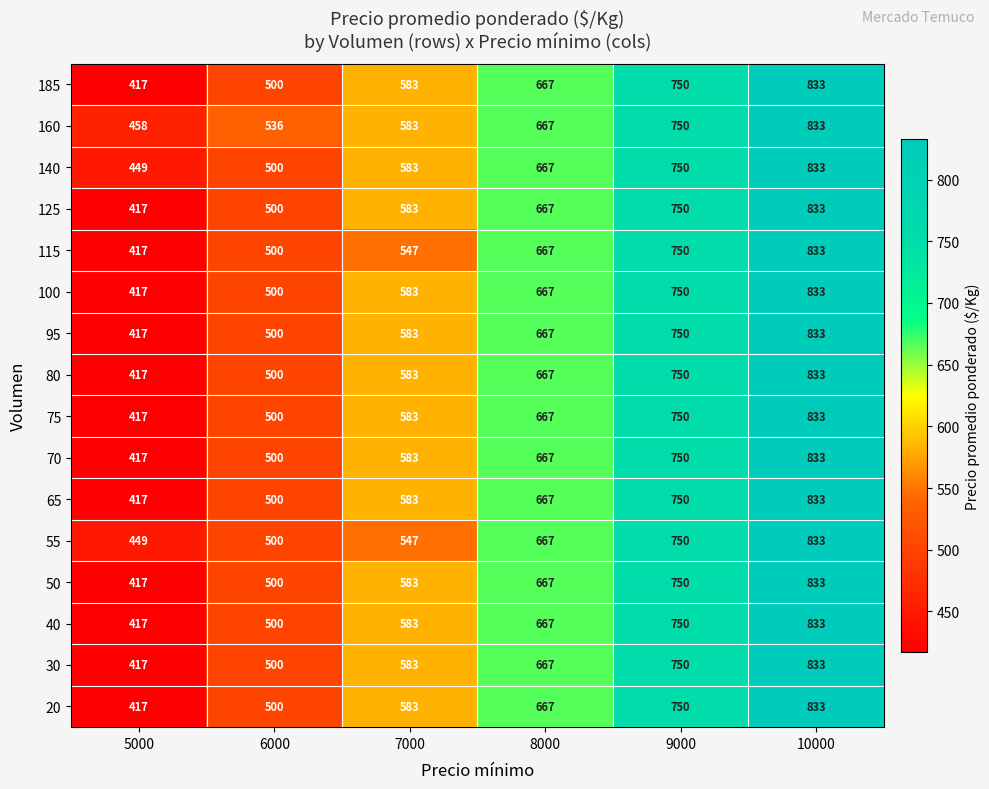

What is the highest value of the 95 series?

833